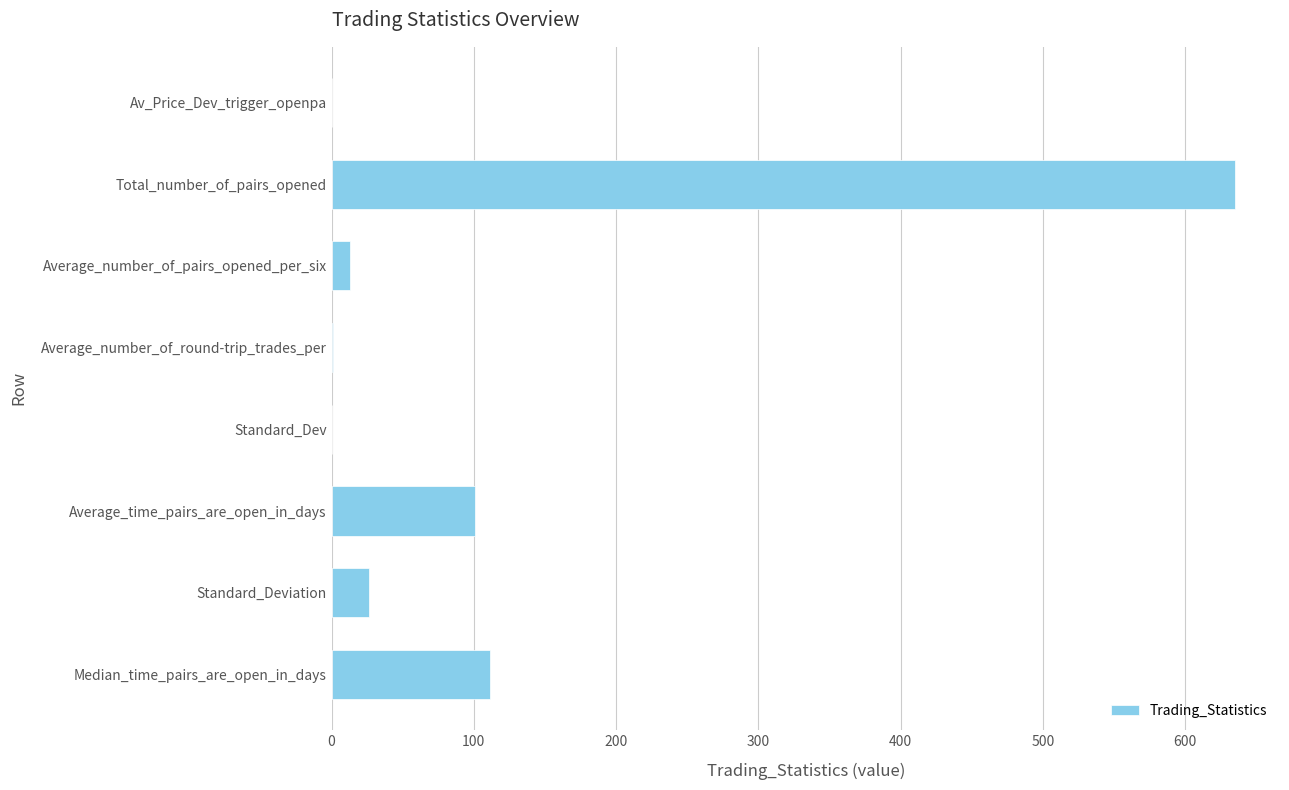

Which has a higher value, Av_Price_Dev_trigger_openpa or Median_time_pairs_are_open_in_days?

Median_time_pairs_are_open_in_days